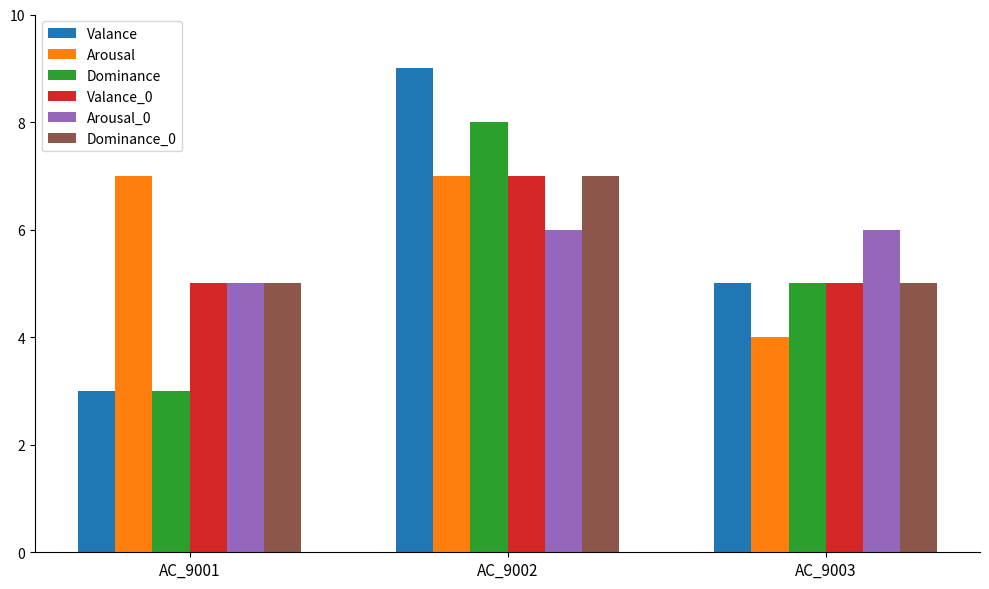

Which category has the highest value in the Valance_0 series?

AC_9002